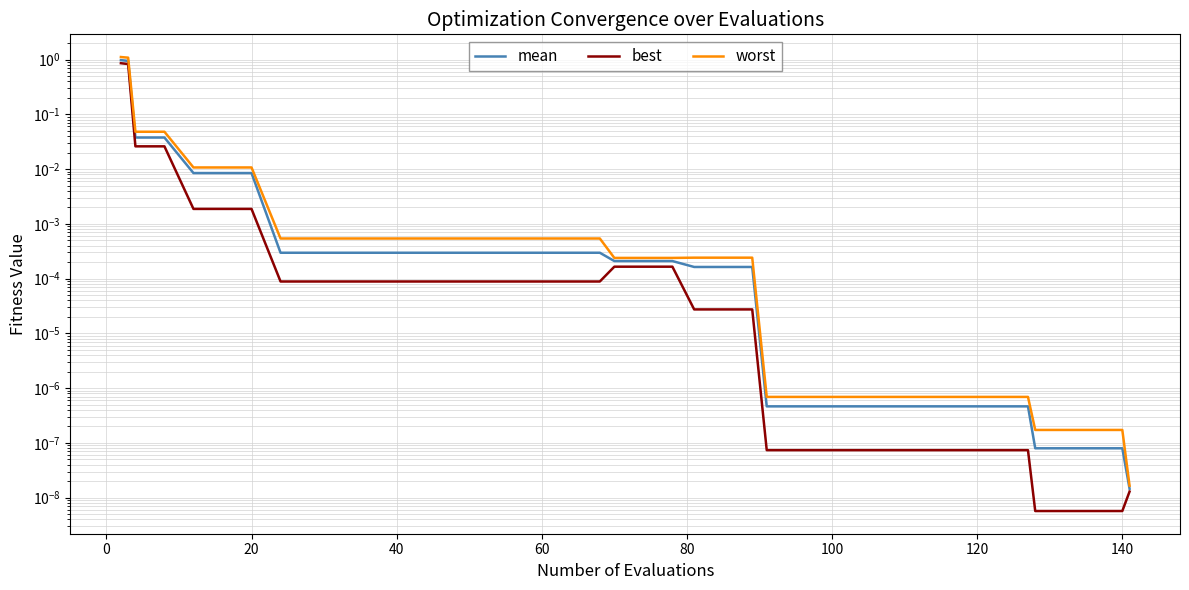

How many lines are shown in the chart?

3